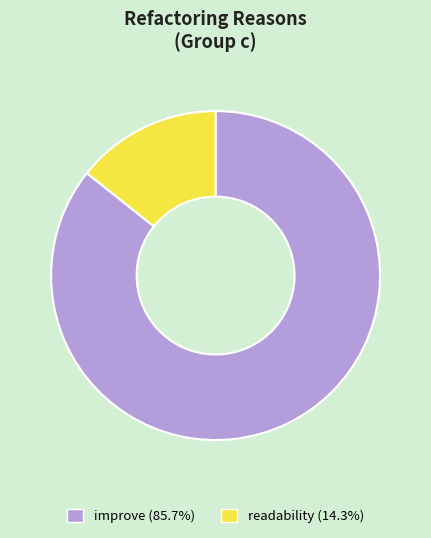

Is there any slice that represents more than half of the pie?

Yes